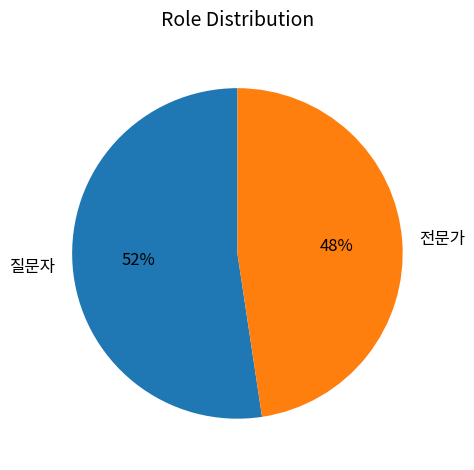

Does 전문가 account for over 50% of the chart?

No